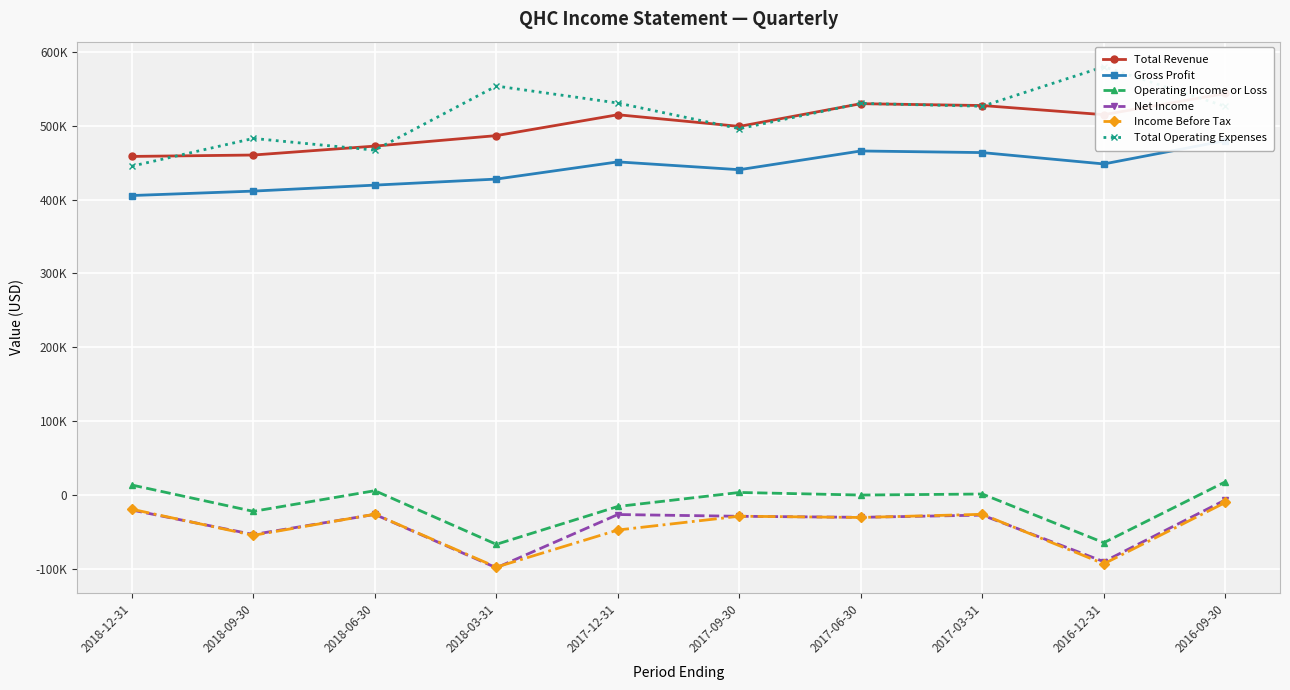

Reading right to left, extract all data points from this chart.

Total Revenue: 2016-09-30=543900	2016-12-31=515200	2017-03-31=527600	2017-06-30=530100	2017-09-30=499300	2017-12-31=515100	2018-03-31=486800	2018-06-30=472600	2018-09-30=460500	2018-12-31=458600
Gross Profit: 2016-09-30=479900	2016-12-31=448400	2017-03-31=463800	2017-06-30=466000	2017-09-30=440600	2017-12-31=451200	2018-03-31=427900	2018-06-30=419700	2018-09-30=411600	2018-12-31=405600
Operating Income or Loss: 2016-09-30=17500	2016-12-31=-65000	2017-03-31=1000	2017-06-30=-400	2017-09-30=3100	2017-12-31=-15900	2018-03-31=-67200	2018-06-30=5500	2018-09-30=-22500	2018-12-31=13200
Net Income: 2016-09-30=-7000	2016-12-31=-90700	2017-03-31=-27600	2017-06-30=-30600	2017-09-30=-29200	2017-12-31=-26800	2018-03-31=-99000	2018-06-30=-26600	2018-09-30=-53900	2018-12-31=-20700
Income Before Tax: 2016-09-30=-10500	2016-12-31=-93600	2017-03-31=-26500	2017-06-30=-30800	2017-09-30=-29100	2017-12-31=-47800	2018-03-31=-98100	2018-06-30=-26400	2018-09-30=-55000	2018-12-31=-19600
Total Operating Expenses: 2016-09-30=526400	2016-12-31=580200	2017-03-31=526600	2017-06-30=530500	2017-09-30=496200	2017-12-31=531000	2018-03-31=554000	2018-06-30=467100	2018-09-30=483000	2018-12-31=445400